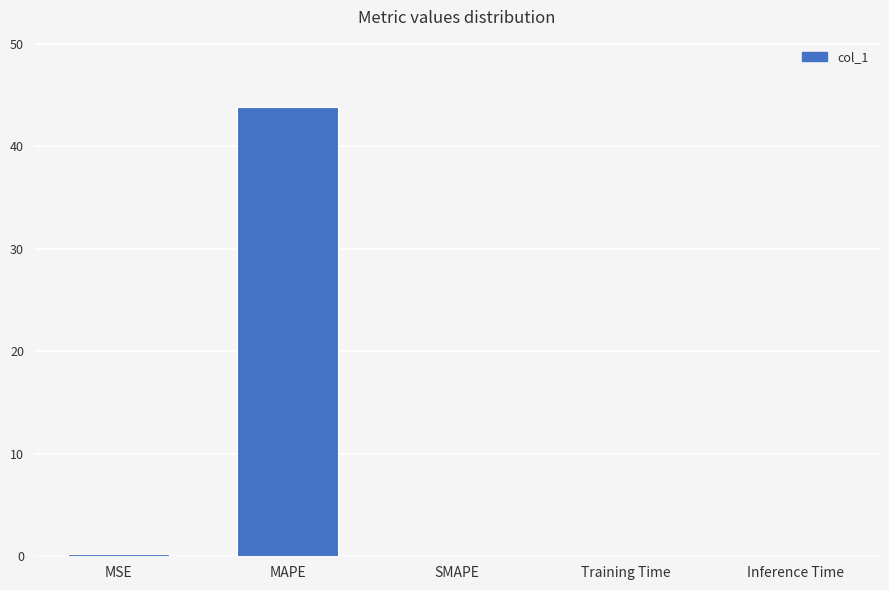

Which category has the highest value across all series?

MAPE